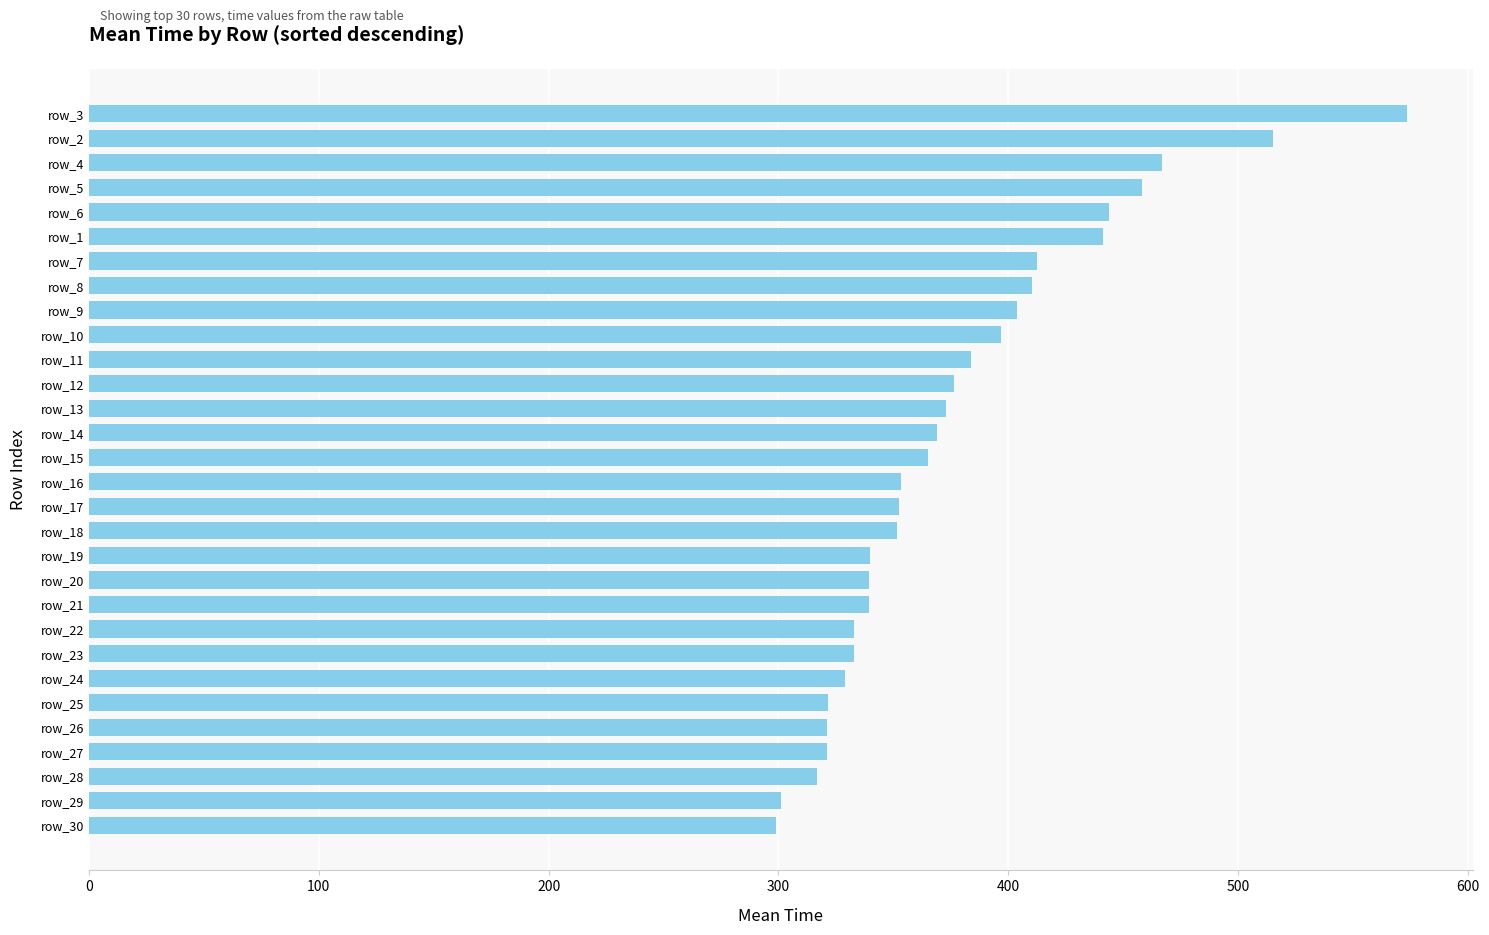

What position from the top is row_17?

17